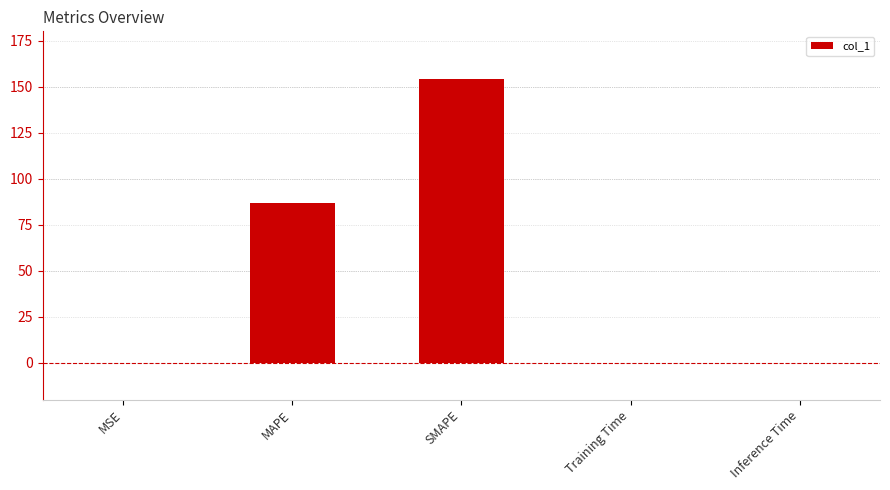

The chart shows a value of 54.1 at MAPE. True or false?

False